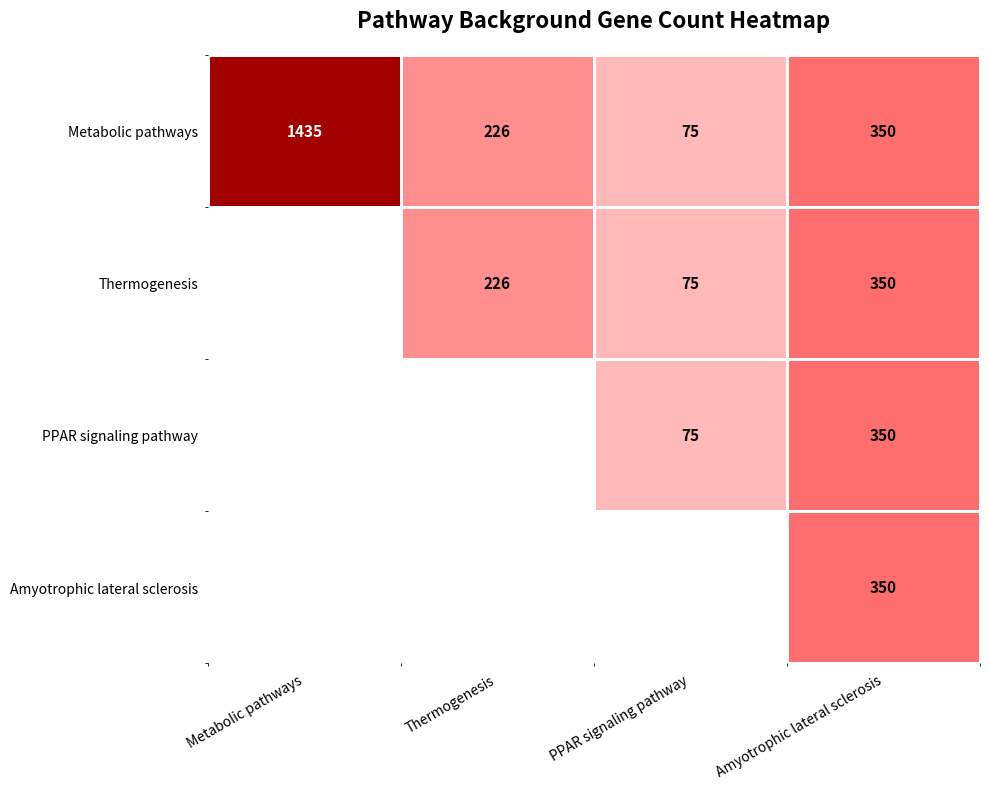

At how many categories does at least one series exceed 759?

1